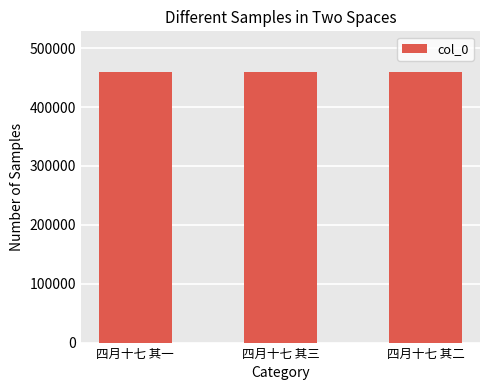

What is the sum of all values?

1378764